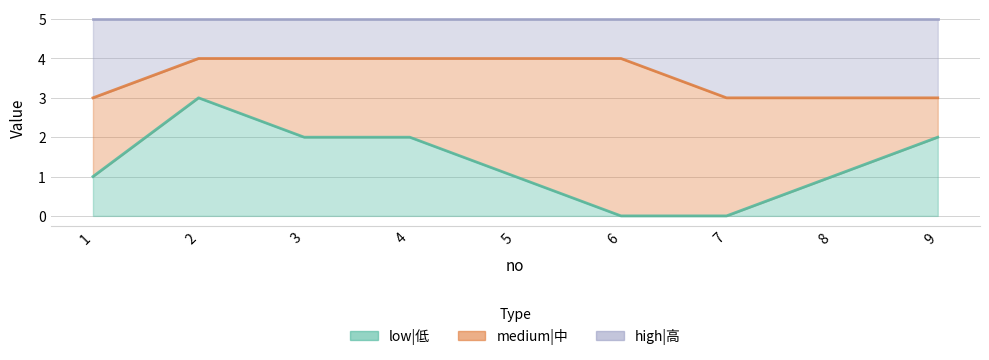

The value of low|低 at 7 is -2. True or false?

False